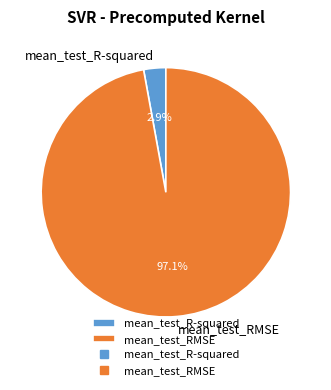

How many slices are in this pie chart?

2